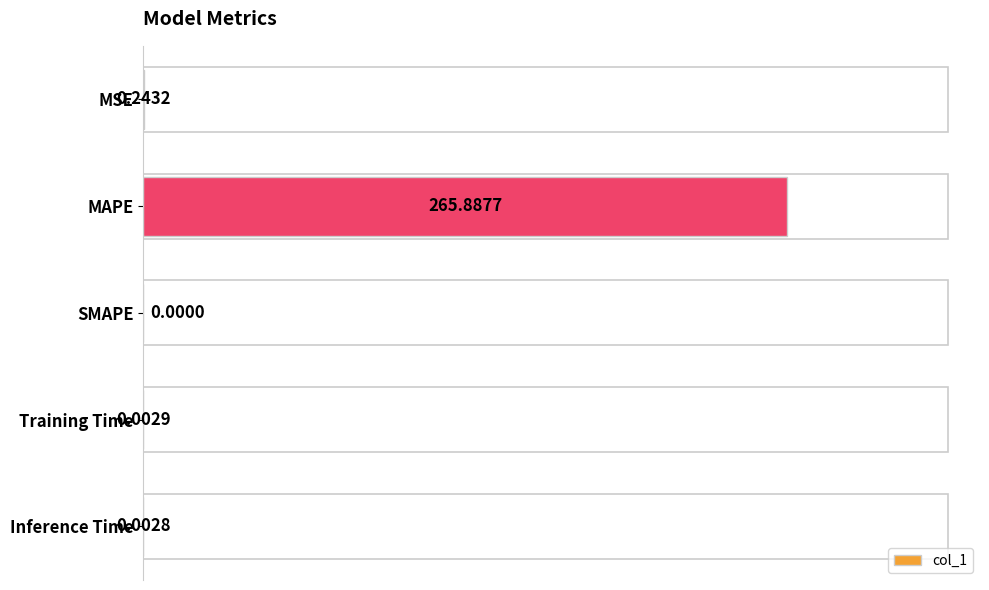

What is the sum of the values at MAPE and SMAPE?

265.9